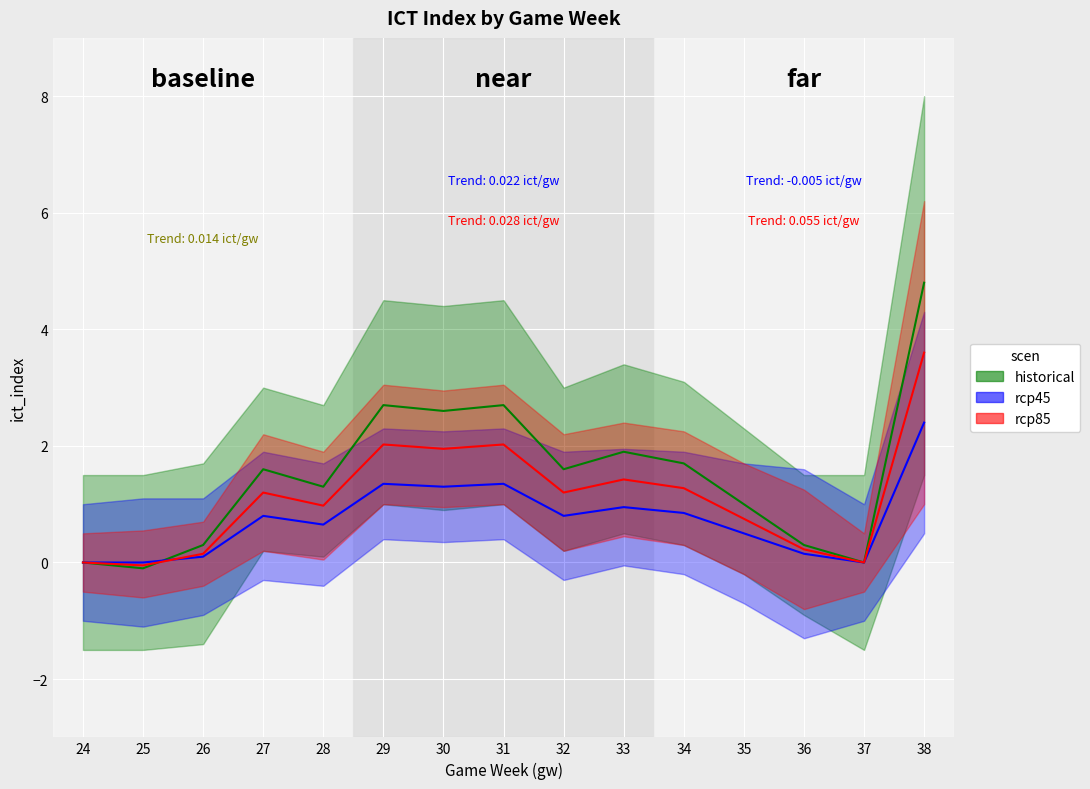

Where is historical nearest to the value 2?

33